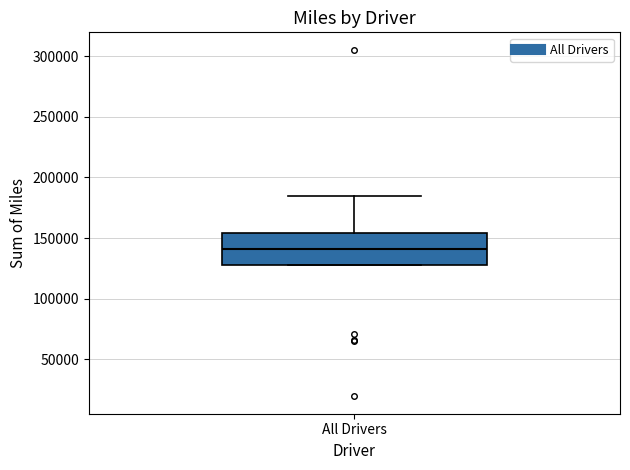

Transcribe this box plot: give where the median line is, the range the box spans, and where the two whiskers end, as read against the y-axis. The values are not printed on the chart, so give them approximately, as read against the axis.

median 140000, box 130000 to 155000, whiskers 130000 to 185000